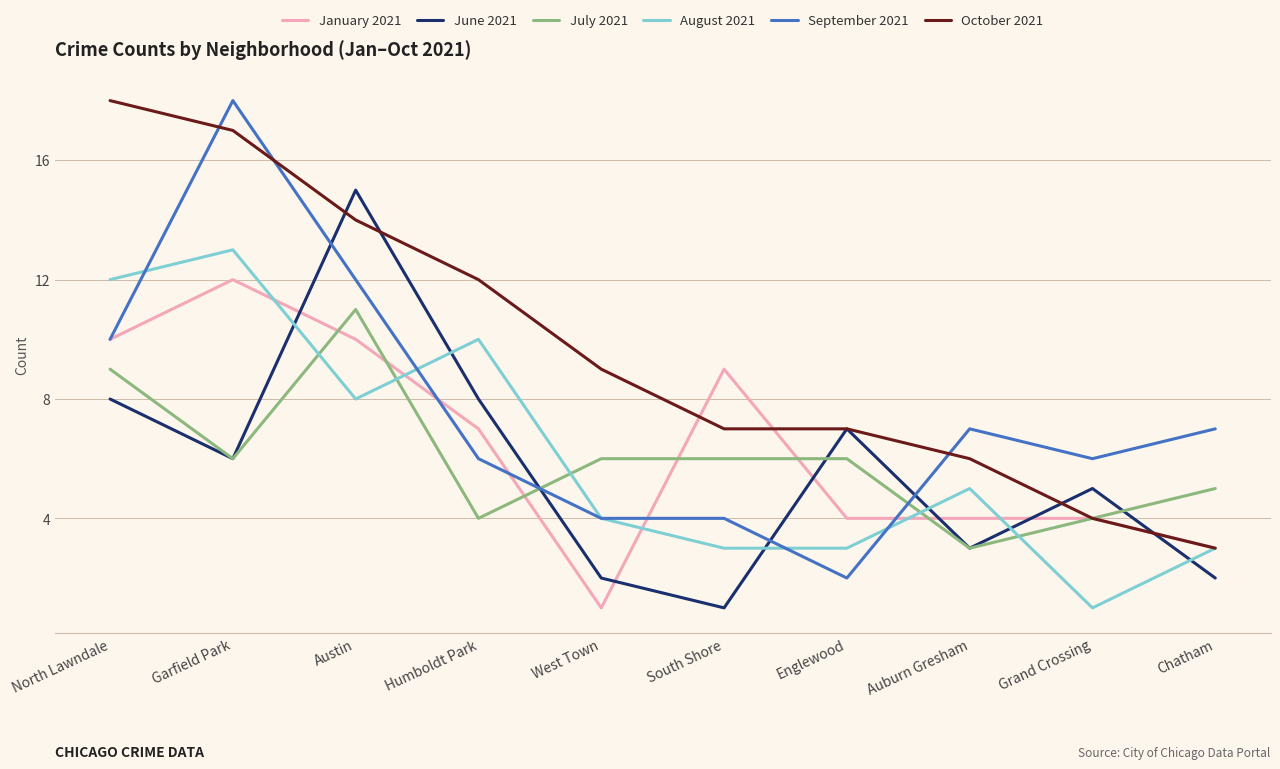

The value of October 2021 at West Town is 9. True or false?

True